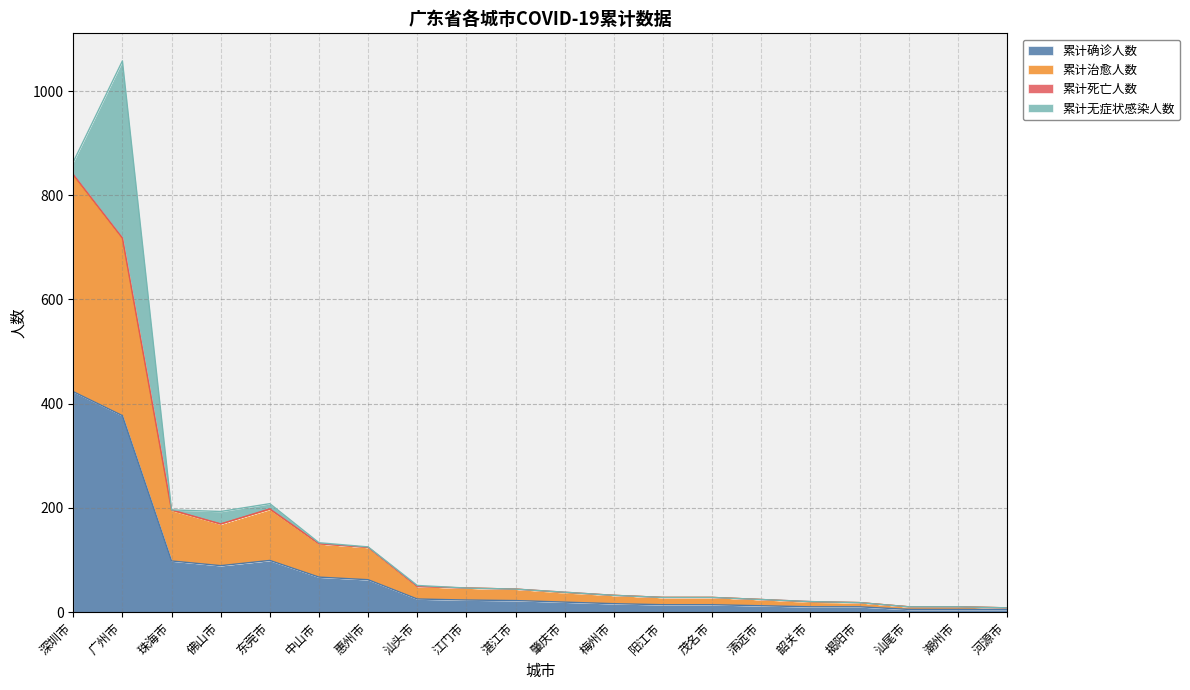

What is the average value of the 累计确诊人数 series?

70